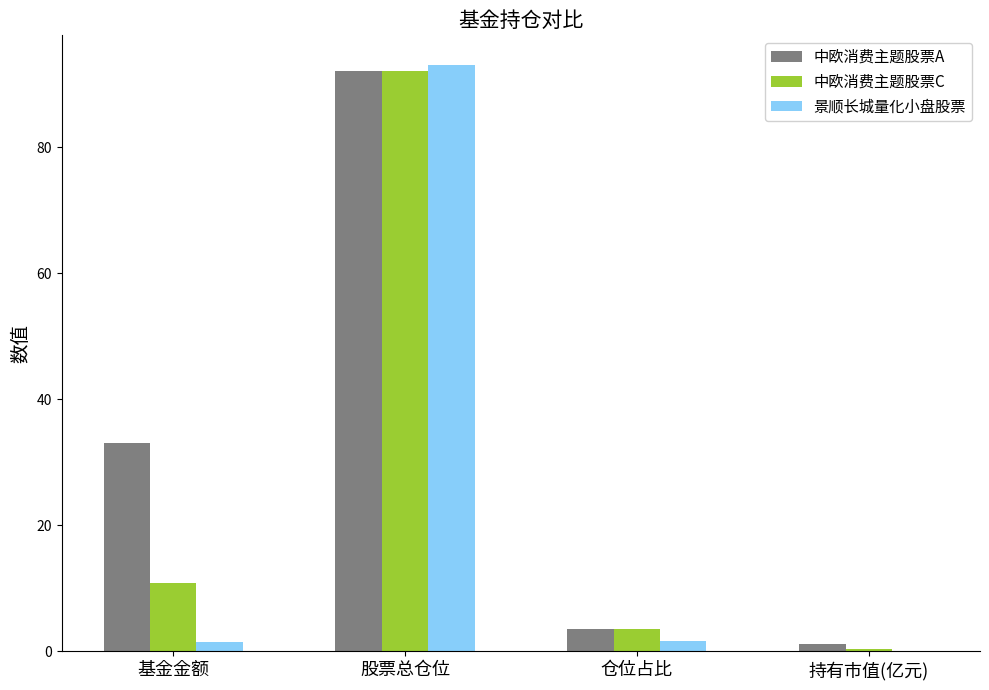

What is the greatest value displayed?

93.1